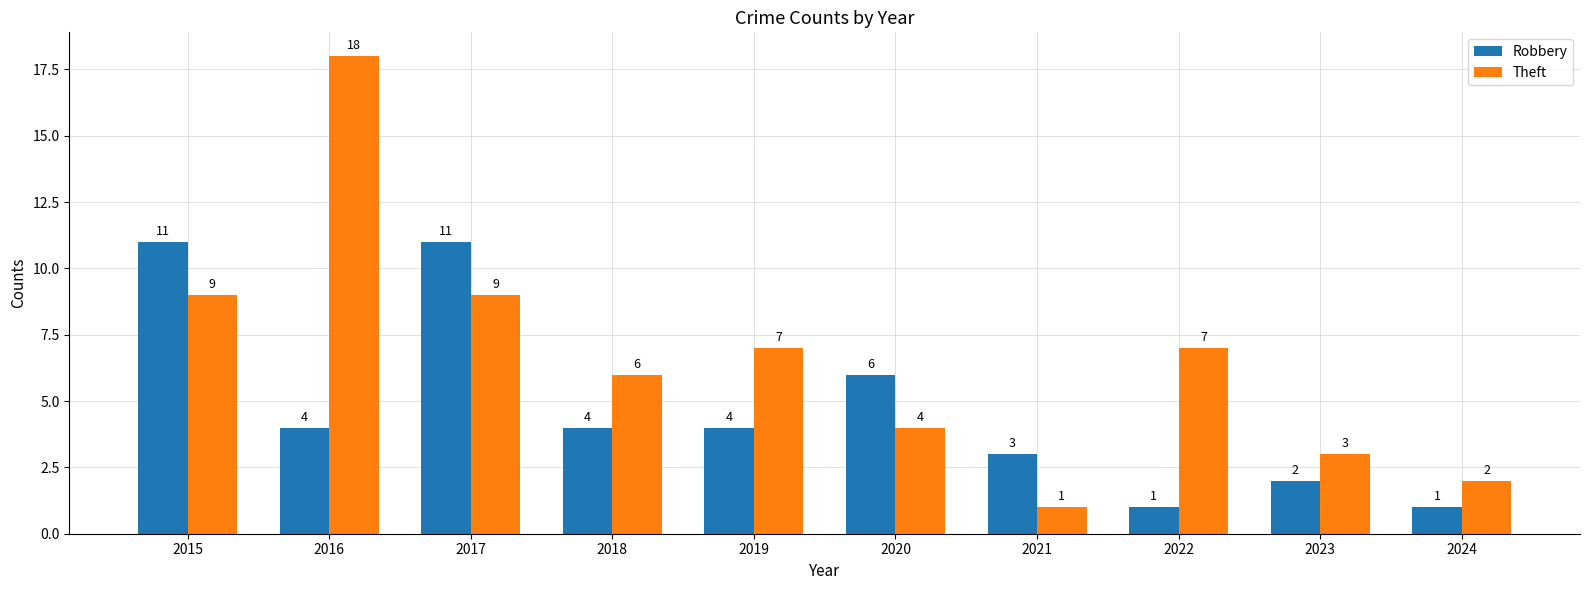

The value of Robbery at 2020 is 6. True or false?

True